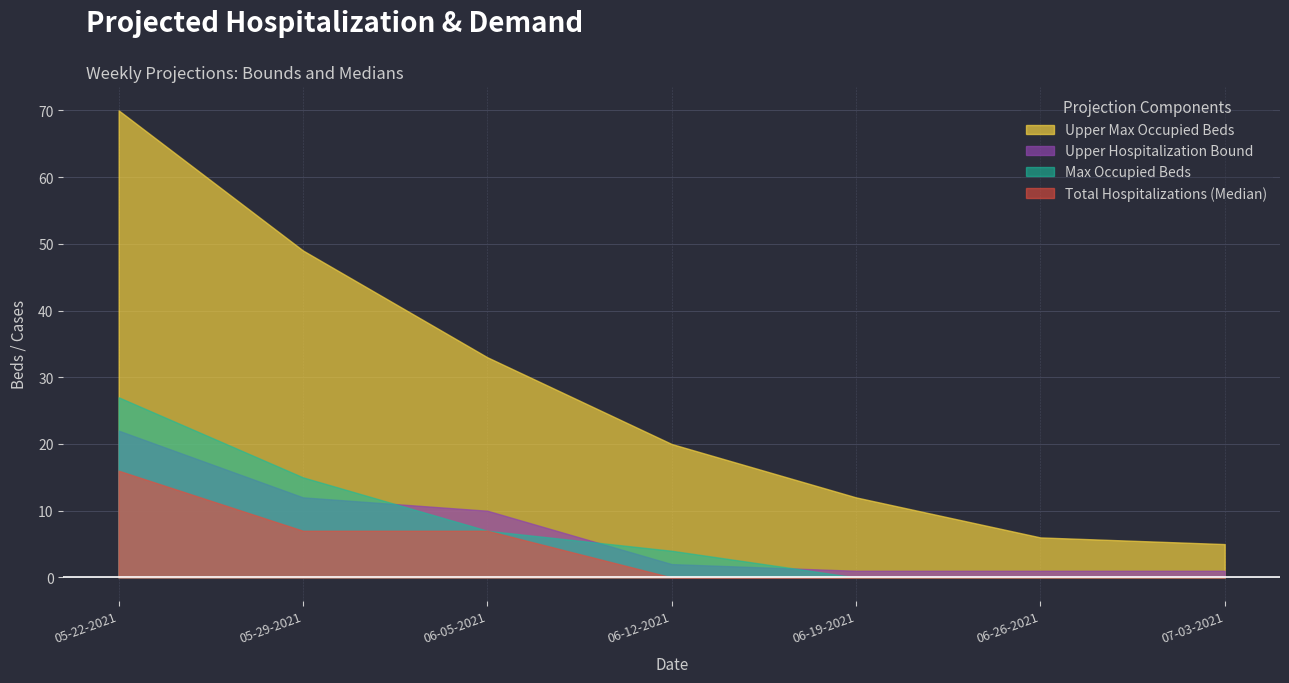

How many values in the Upper Max Occupied Beds series exceed 20?

3